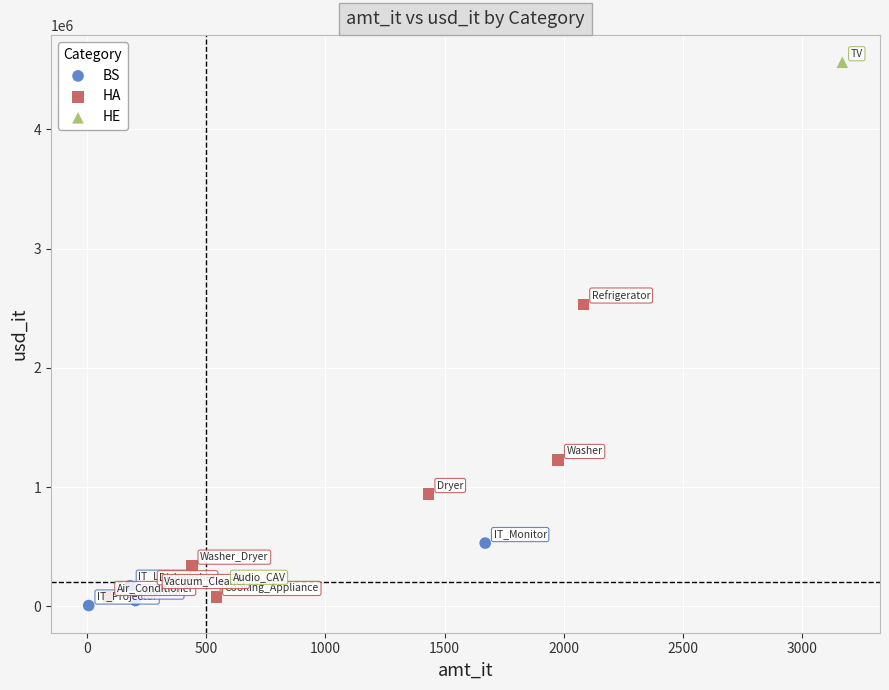

Which series reaches the maximum Y coordinate?

HE